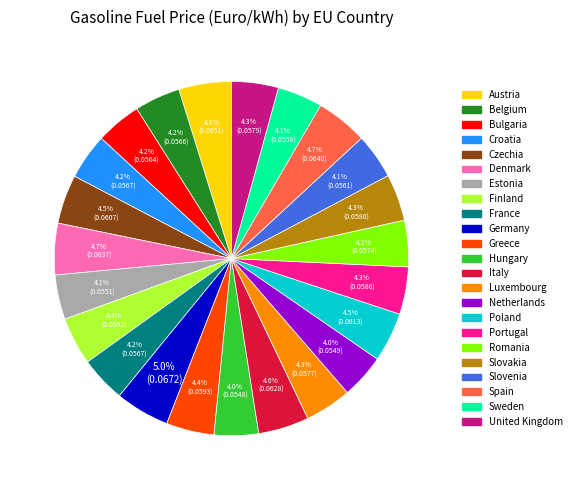

What is the total percentage of Slovakia and Sweden?

8.4%